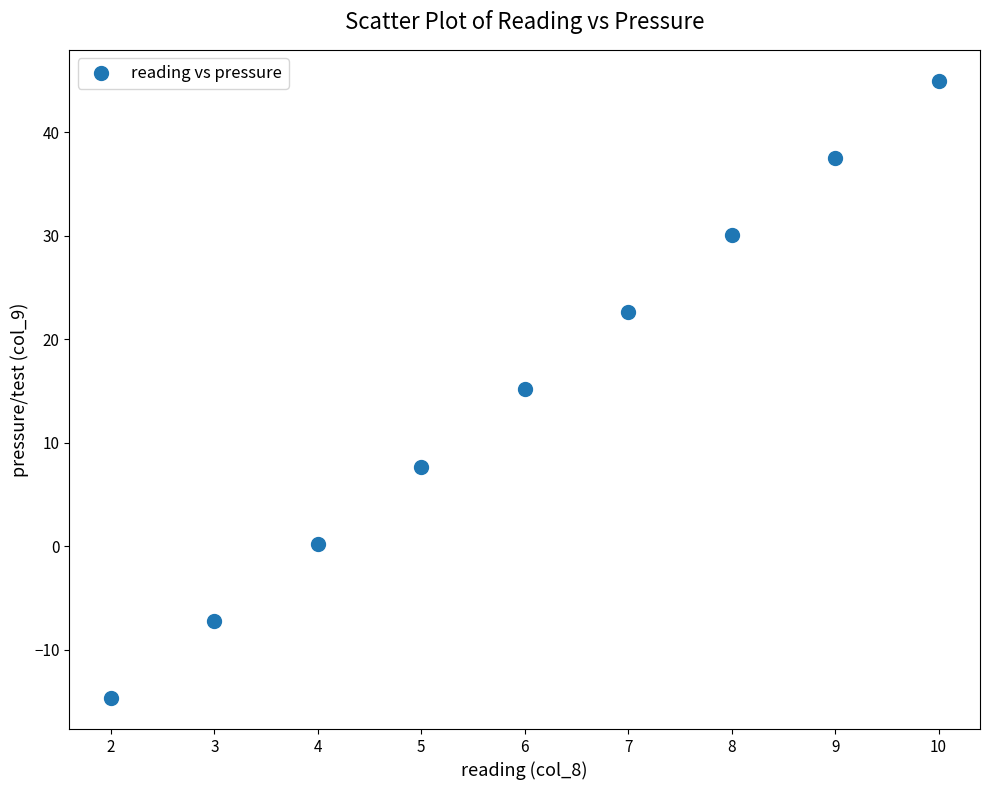

What is the range of Y values (max minus min)?

59.7